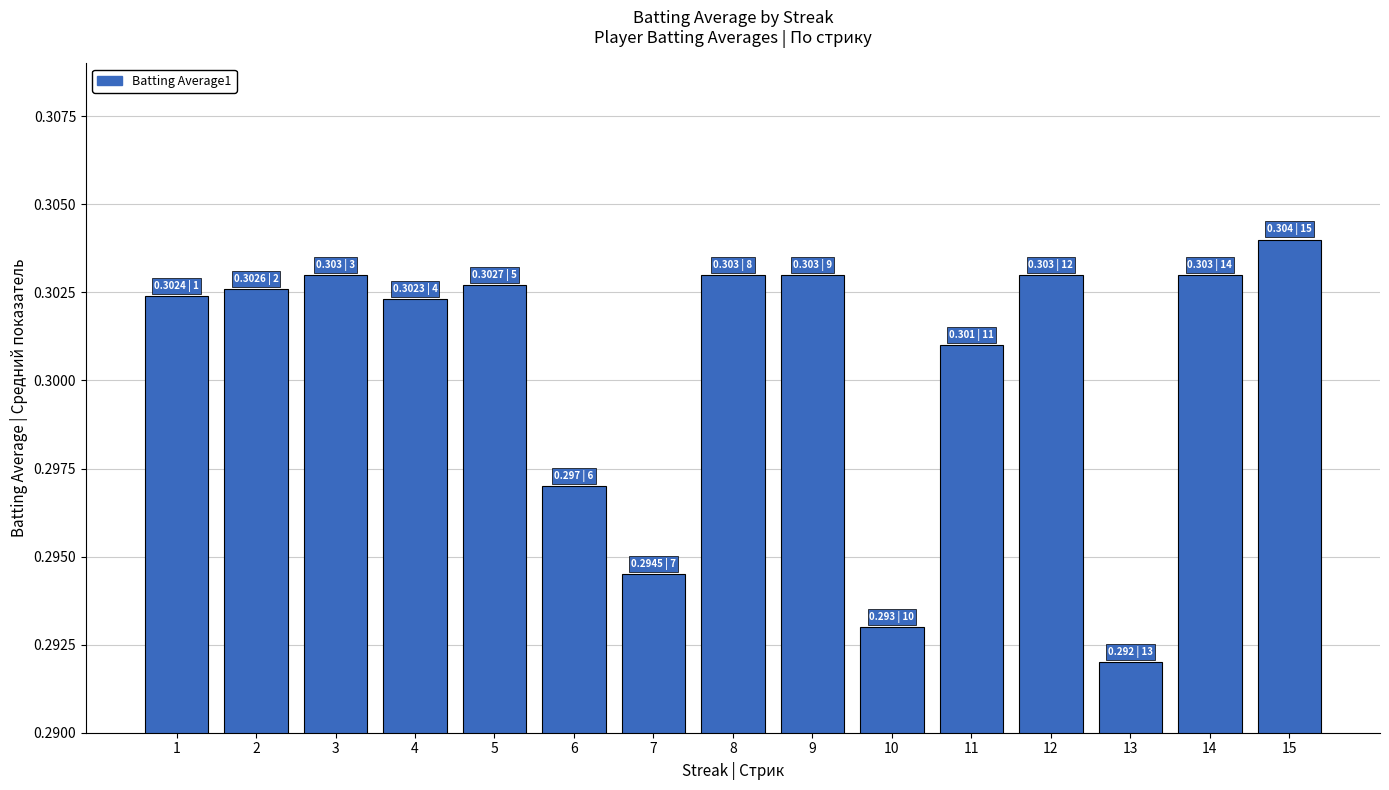

Between 14 and 4, which is larger?

14